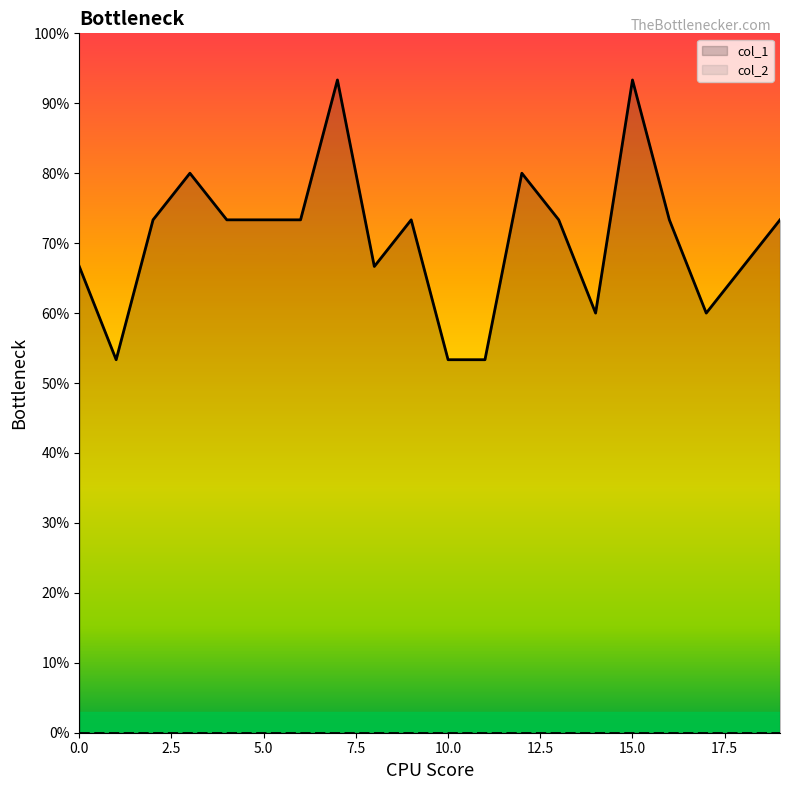

Count the number of categories in the chart.

20